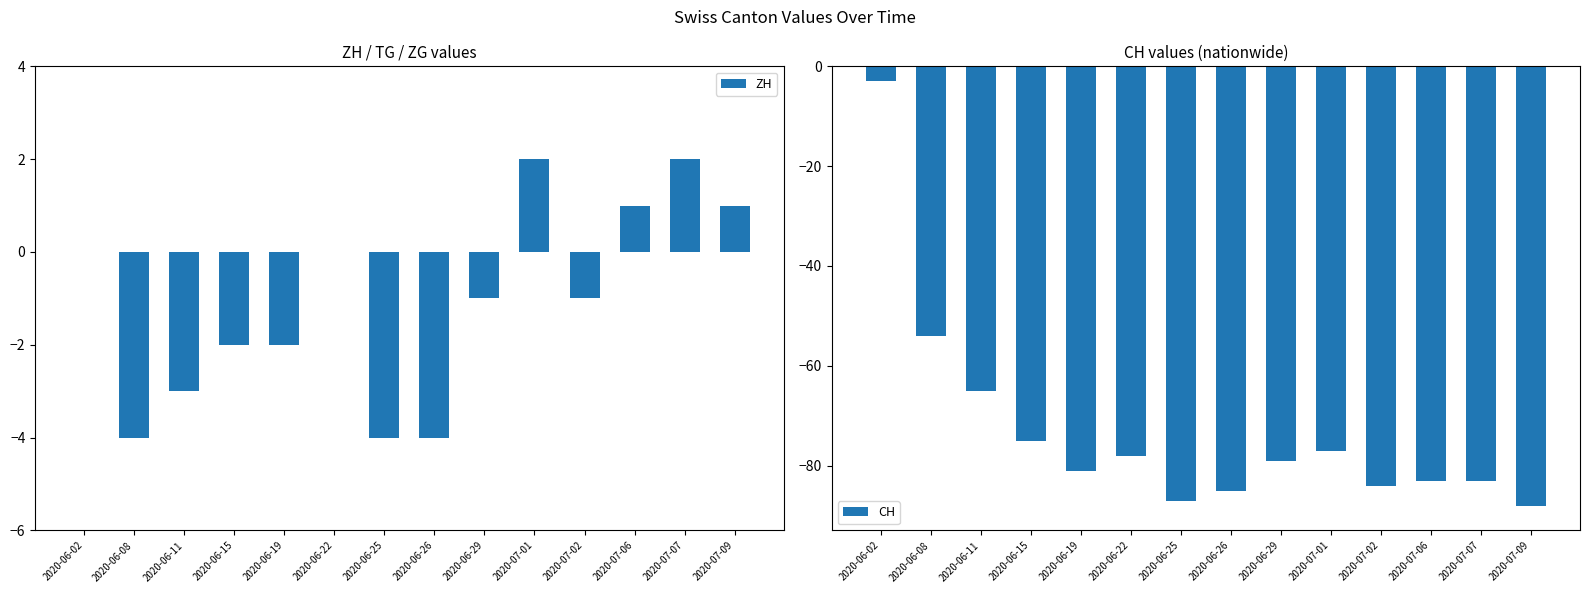

List the series in order of their peak value, lowest first.

CH, ZH